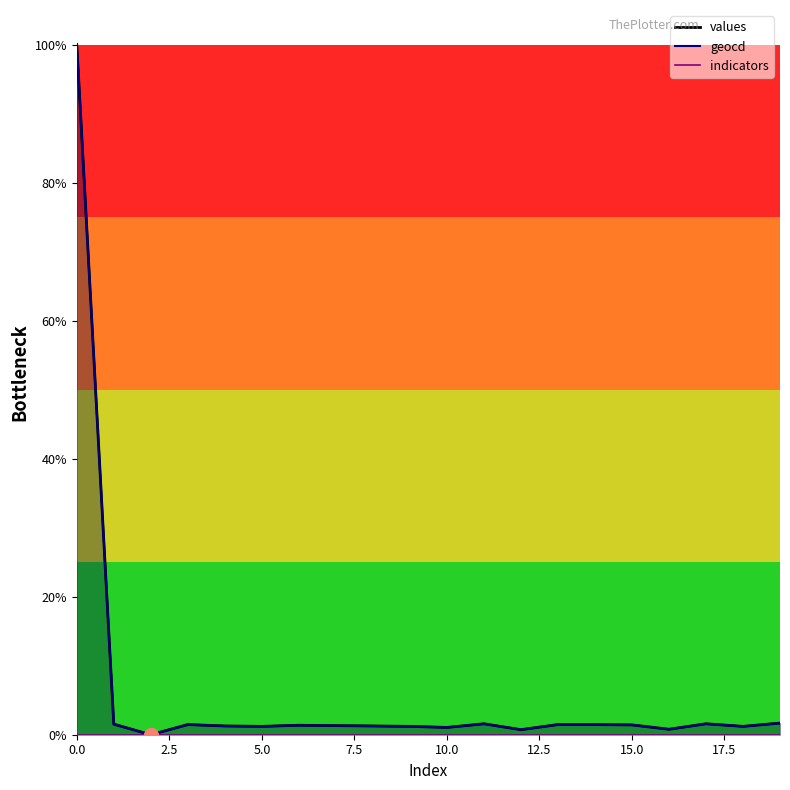

How many values in the geocd series exceed 0?

19